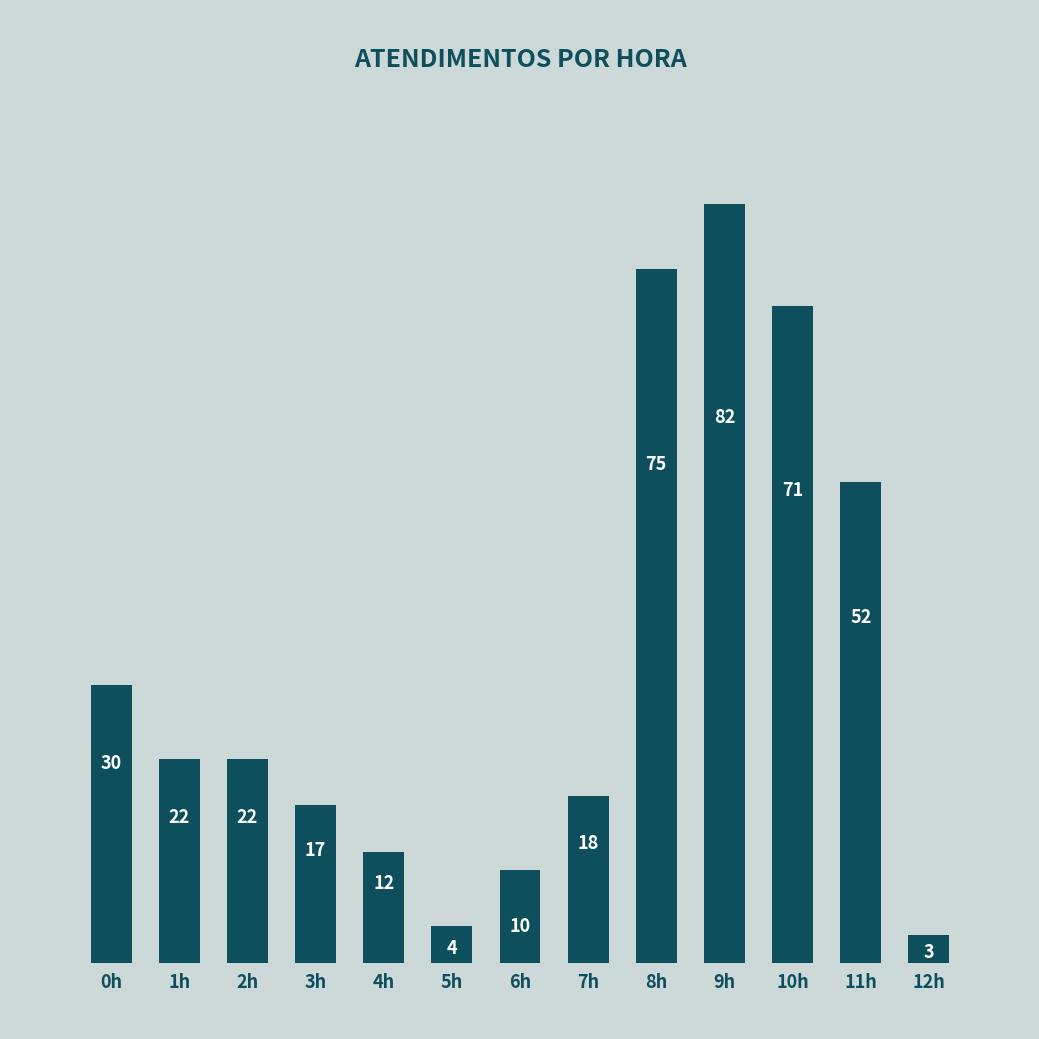

At which category does the chart reach its minimum across all series?

12h